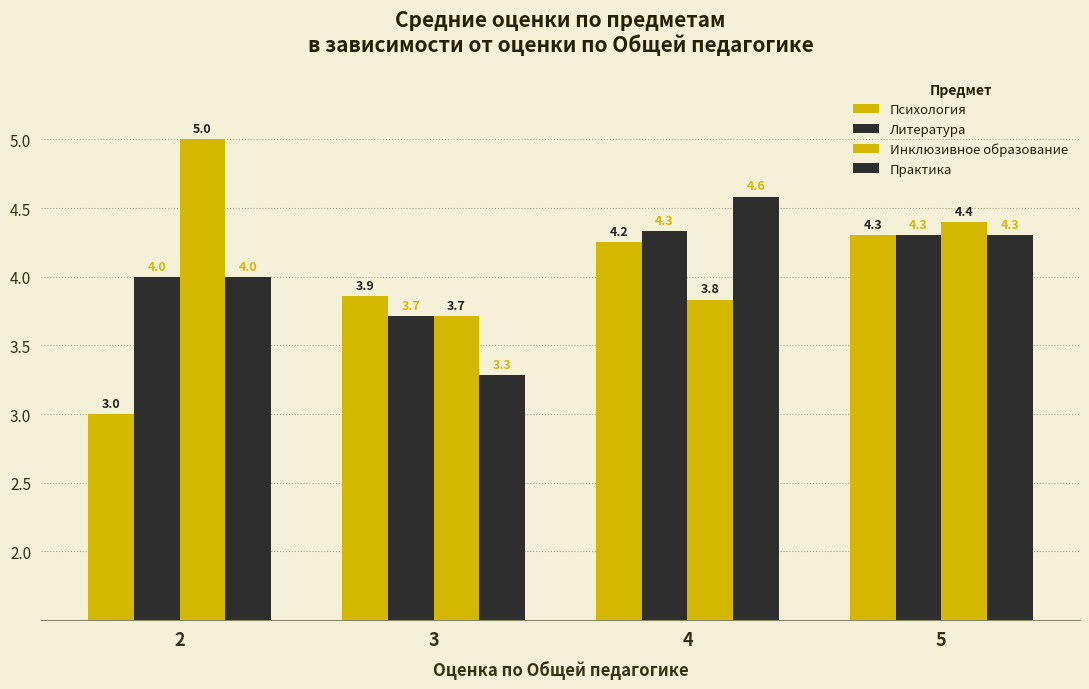

How many series are shown in this chart?

4